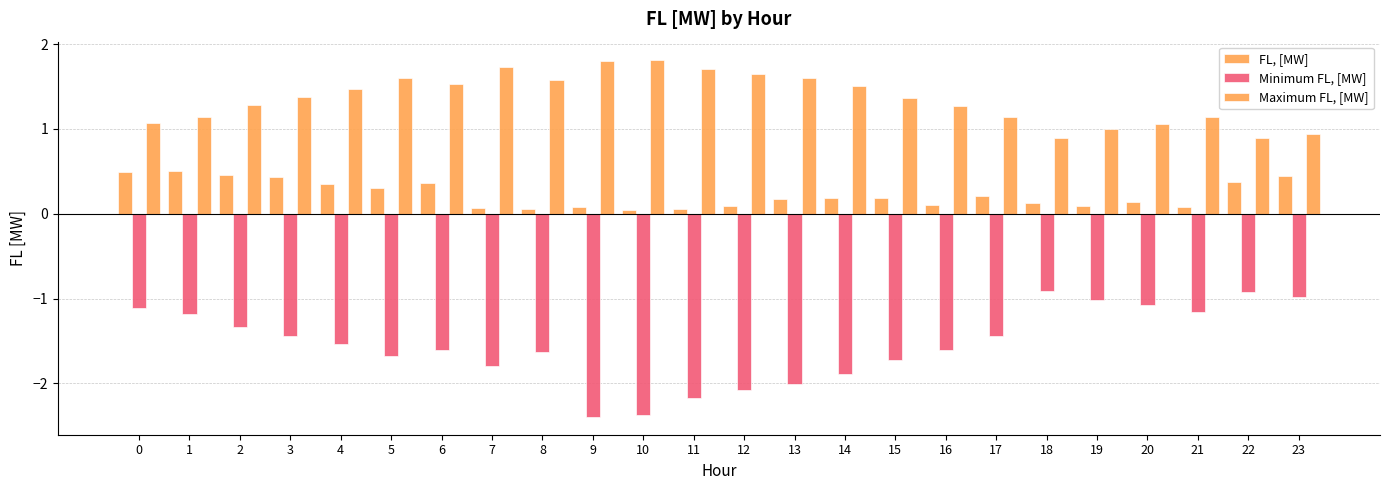

True or false: Minimum FL, [MW] has a value of -2.5 at 6.

False